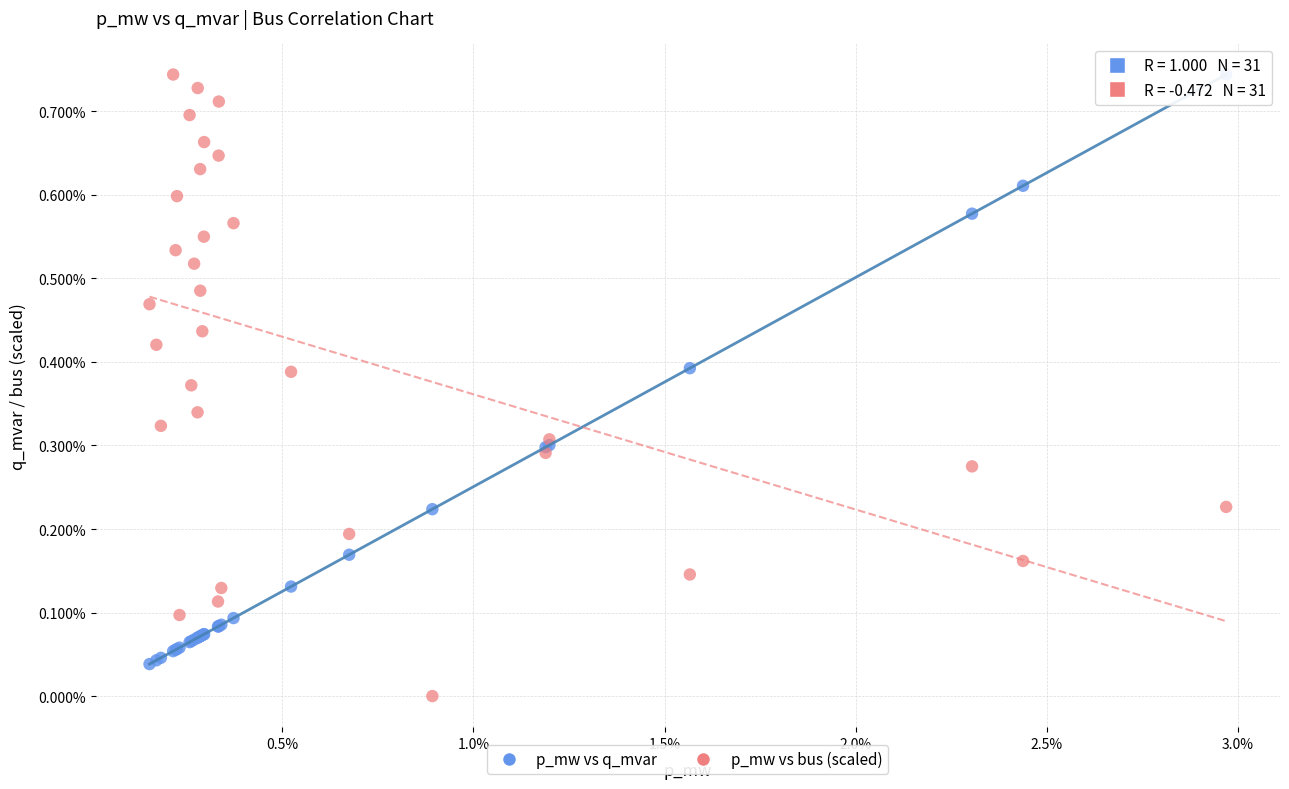

Which series contains the lowest Y value?

p_mw vs bus (scaled)